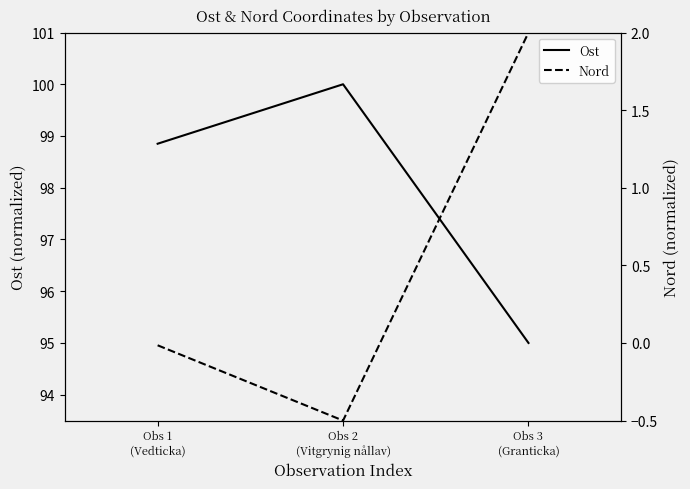

What is the average value of the Nord series?

0.5